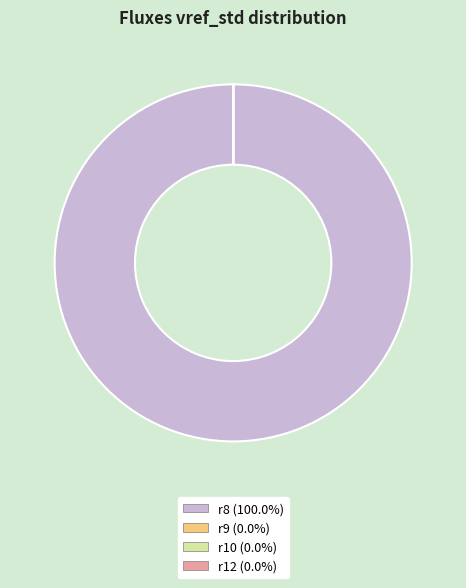

Is there any slice that represents more than half of the pie?

Yes